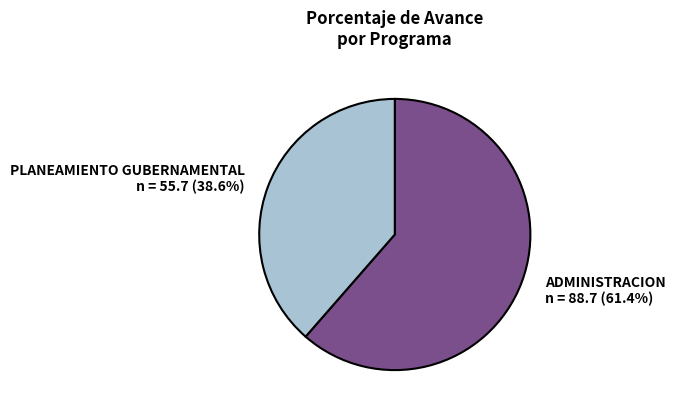

Is there a majority slice in this chart?

Yes